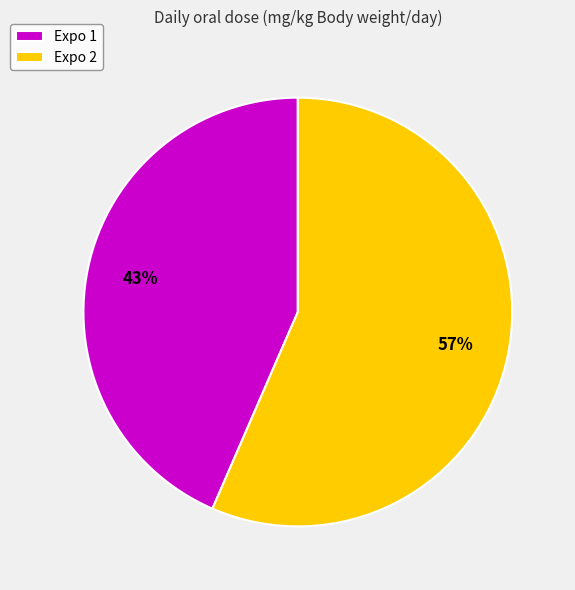

Is Expo 1 the majority of the pie?

No